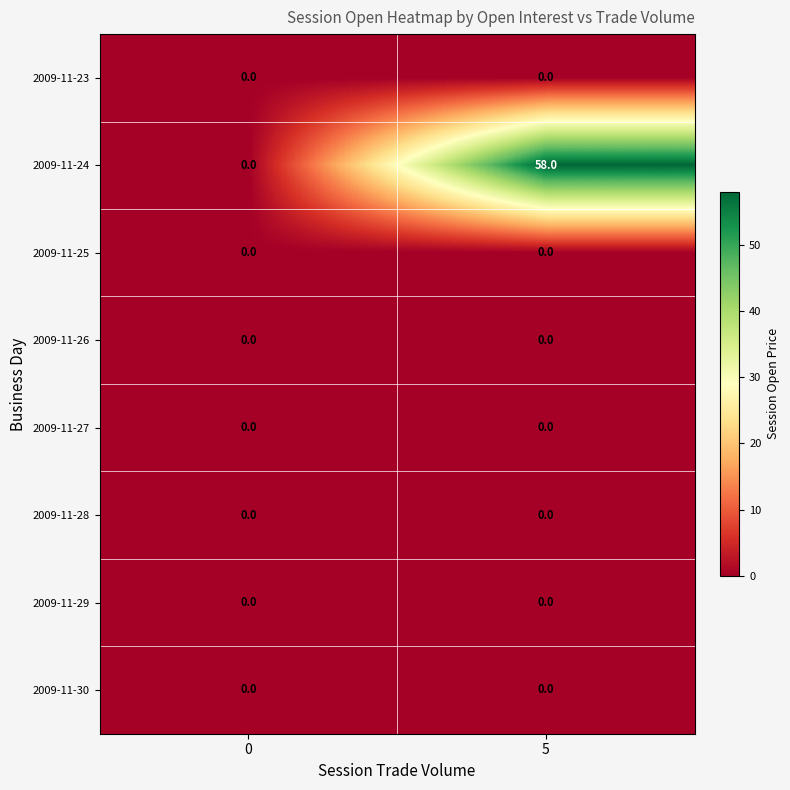

The 2009-11-23 series shows 0 at 0. True or false?

True